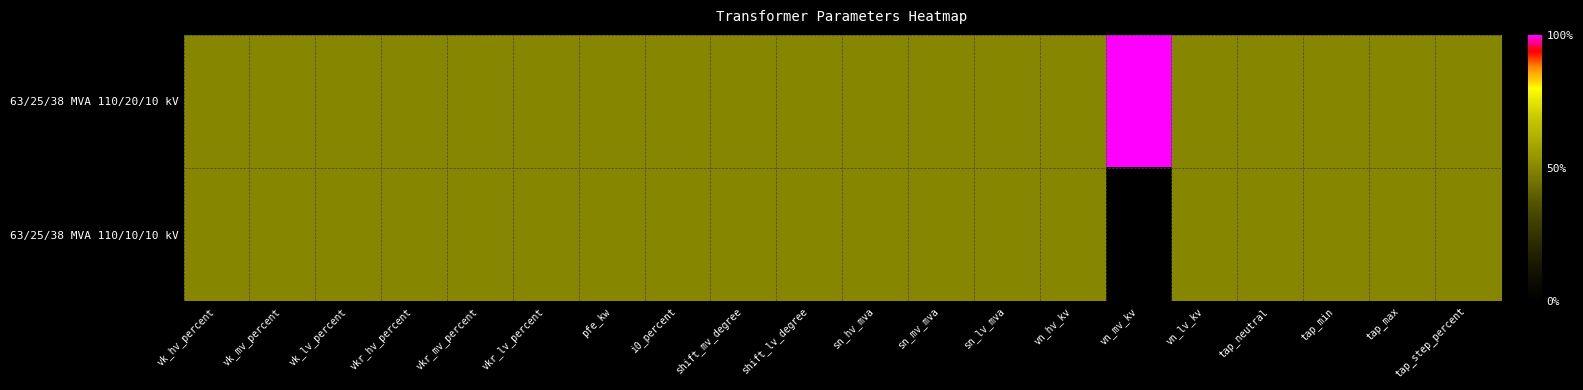

Which series has the largest total across all categories?

63/25/38 MVA 110/20/10 kV